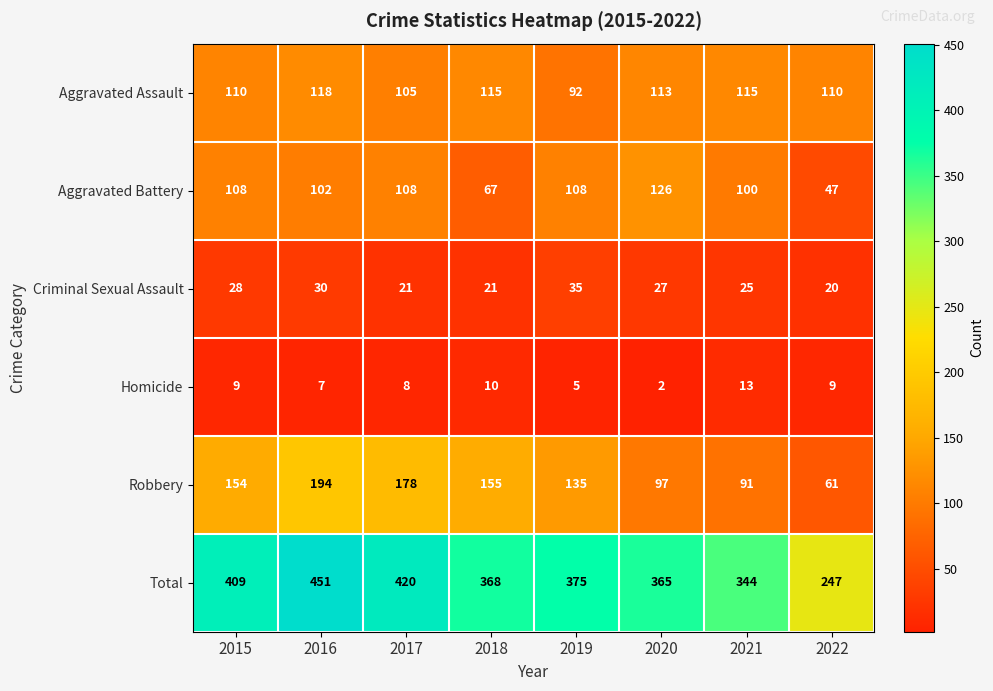

Where is Robbery nearest to the value 127?

2019